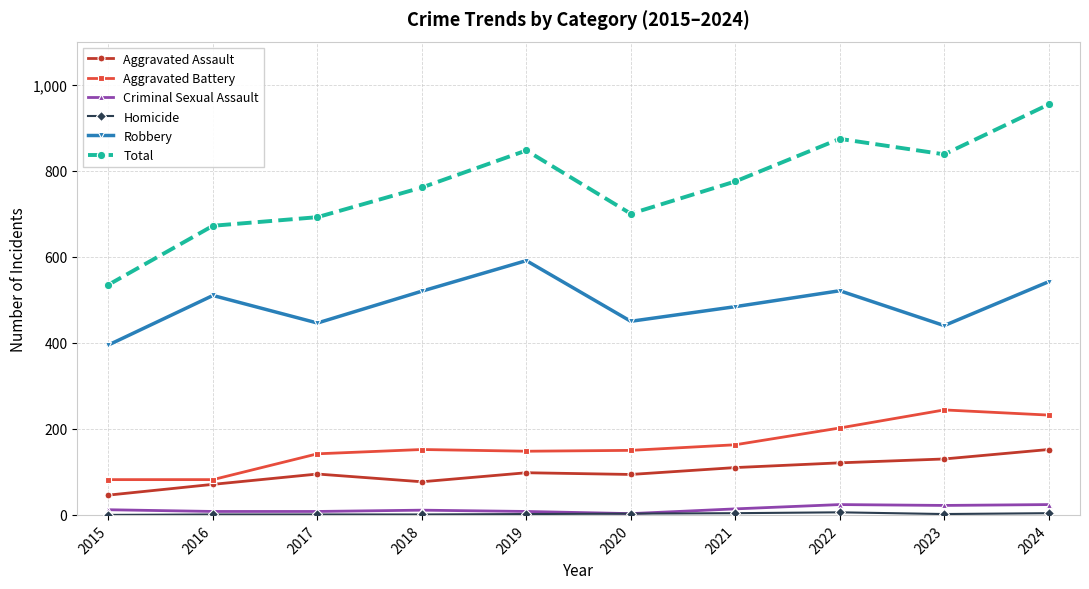

The value of Total at 2015 is 535. True or false?

True